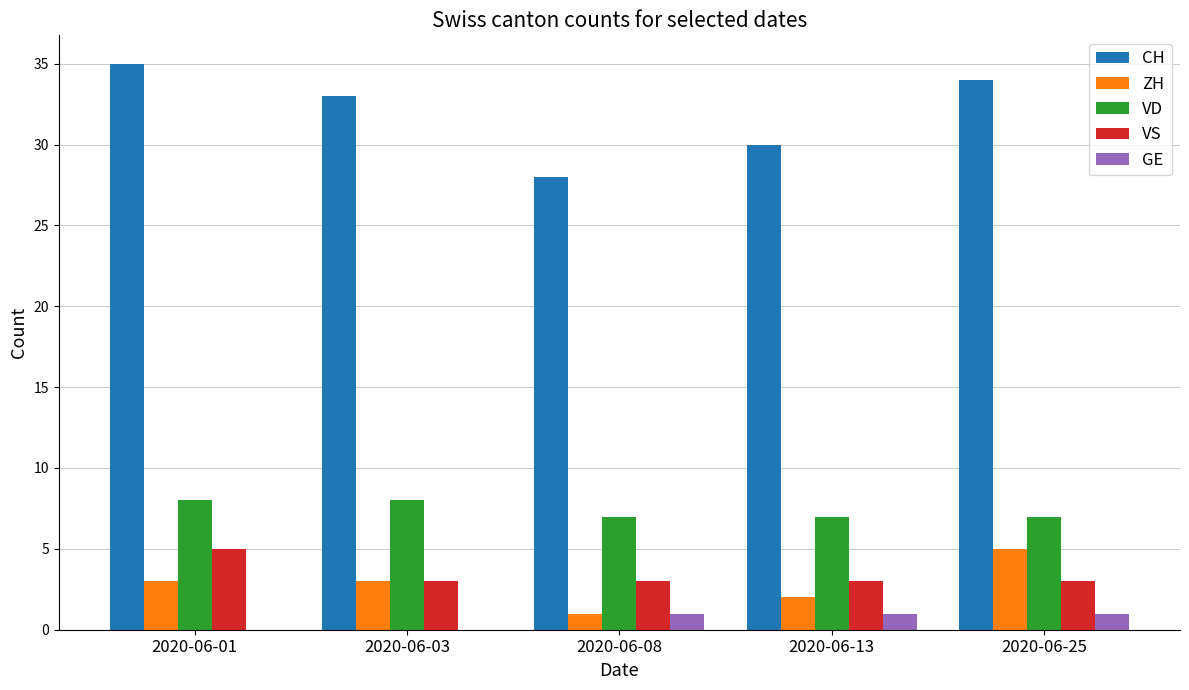

Count the ZH values in the range 2 to 3.

3